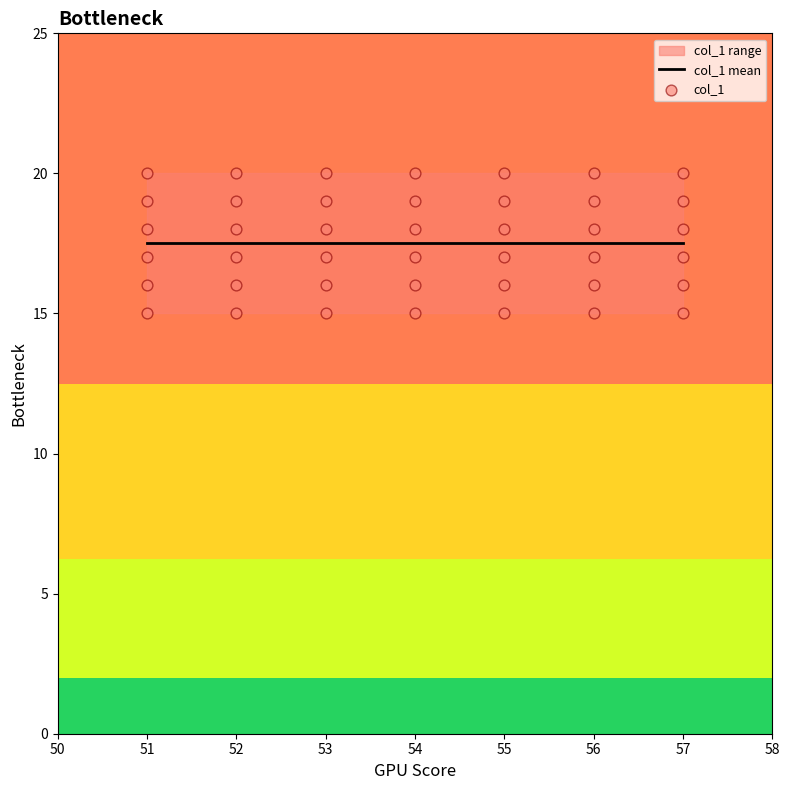

Between 53 and 51, which is larger?

53